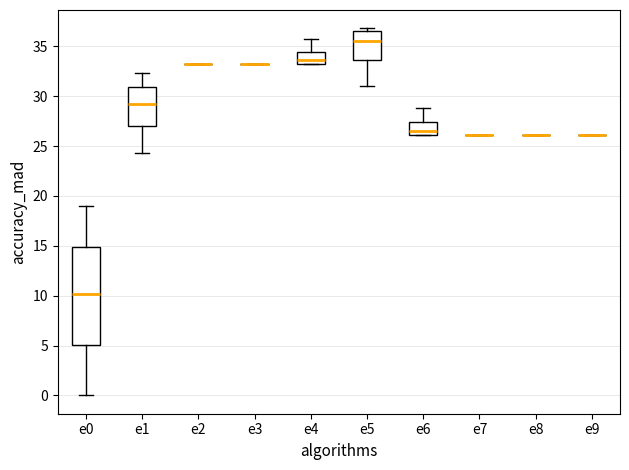

Where does the lower whisker of the box for e1 end on the y-axis? The values are not printed on the chart, so give them approximately, as read against the axis.

24.5